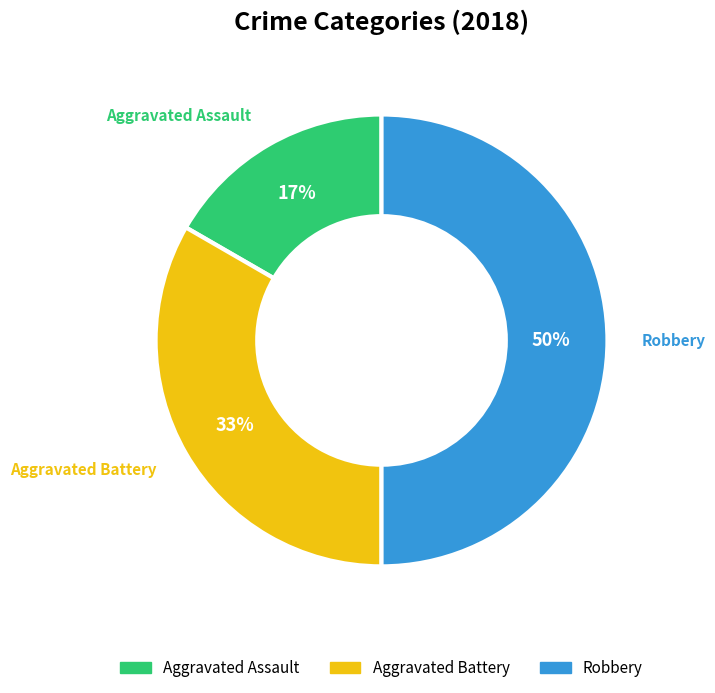

How many slices are in this pie chart?

3